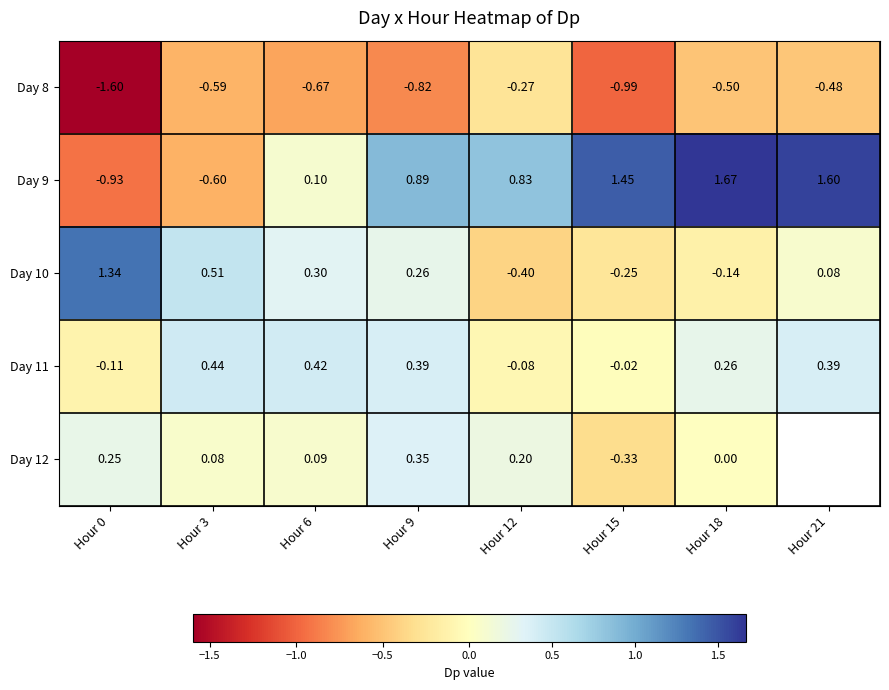

Which has a higher value, Hour 9 or Hour 6?

Hour 6